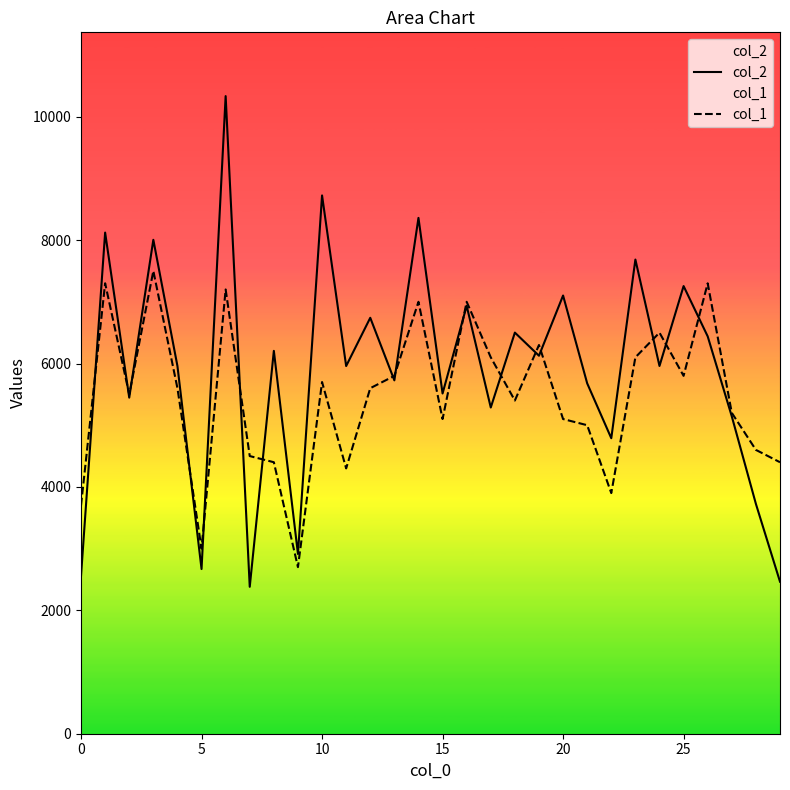

What are all the series names shown in the legend?

col_2, col_1